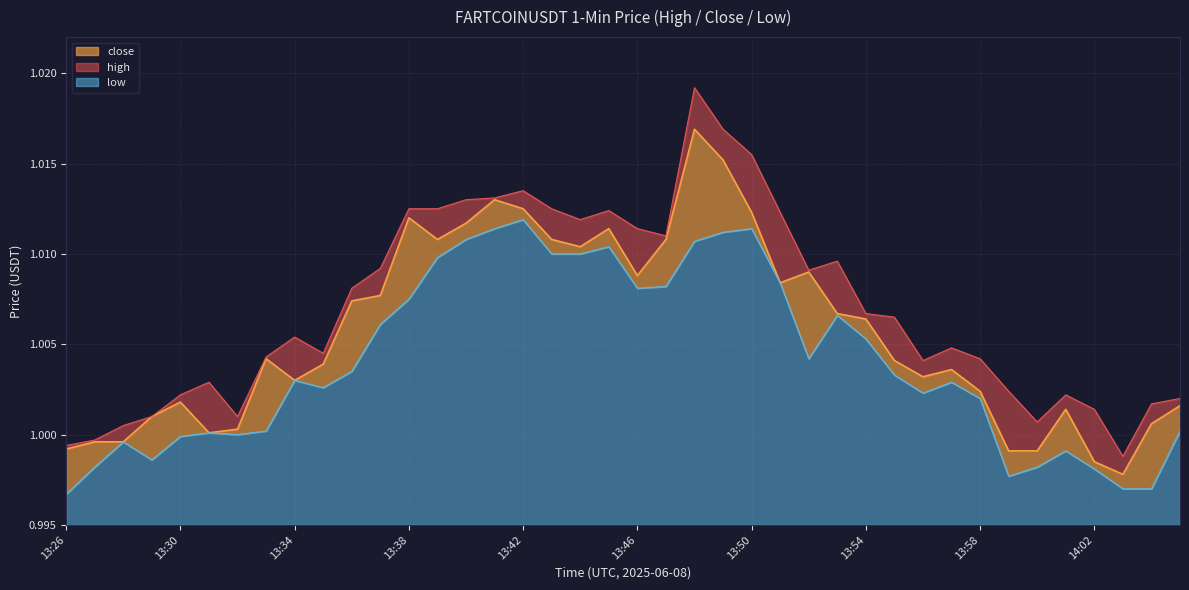

True or false: close has more than 2 interior local peaks.

True